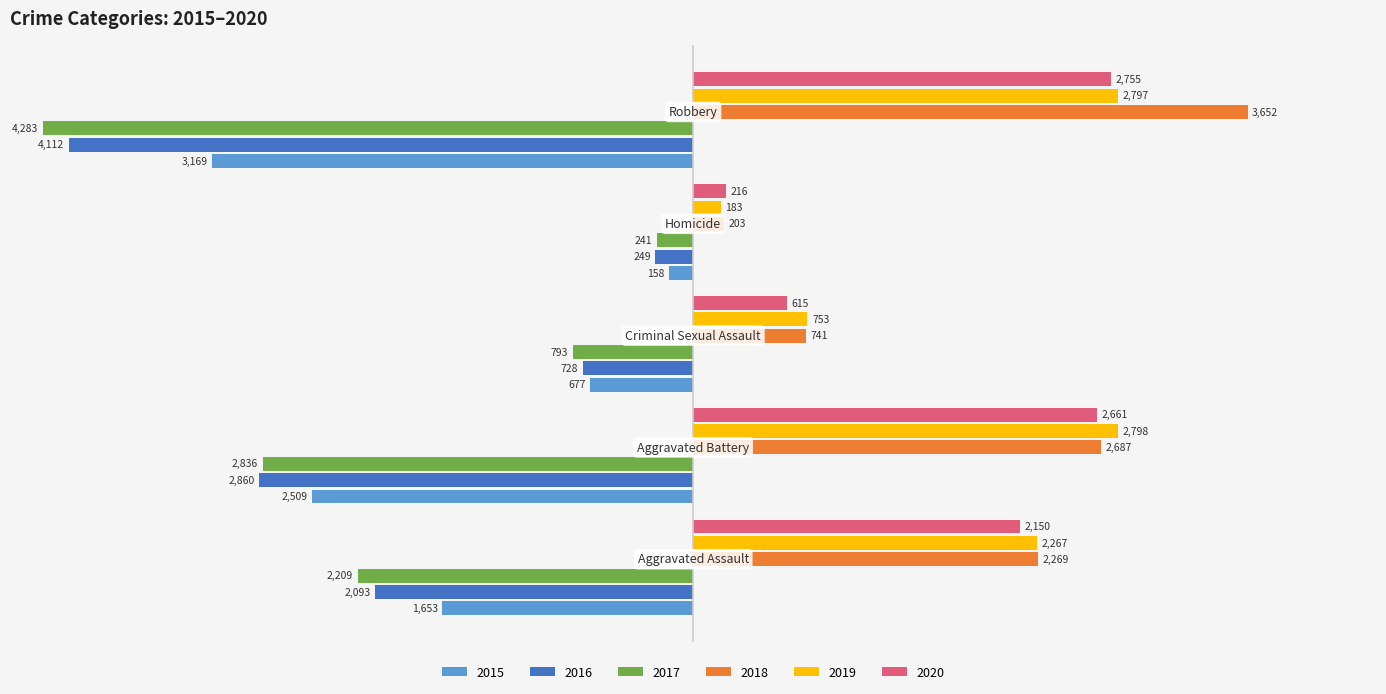

What is the maximum value for 2020?

2755